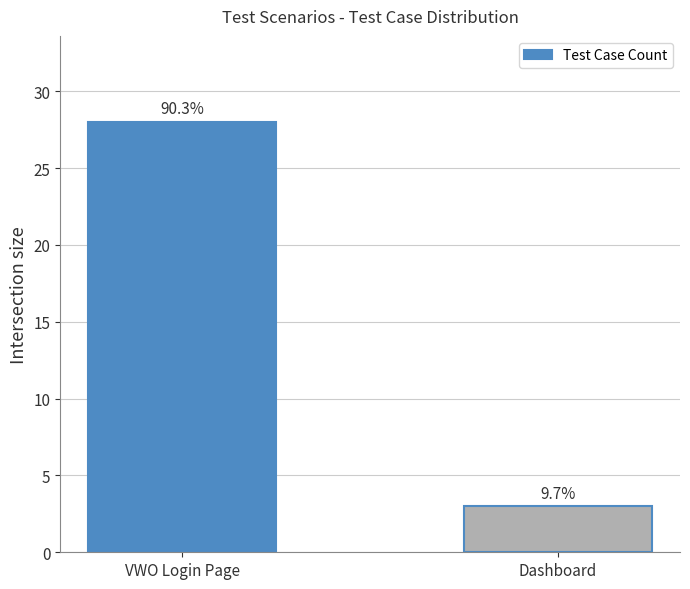

Reading right to left, what are all the values shown in this chart?

3	28